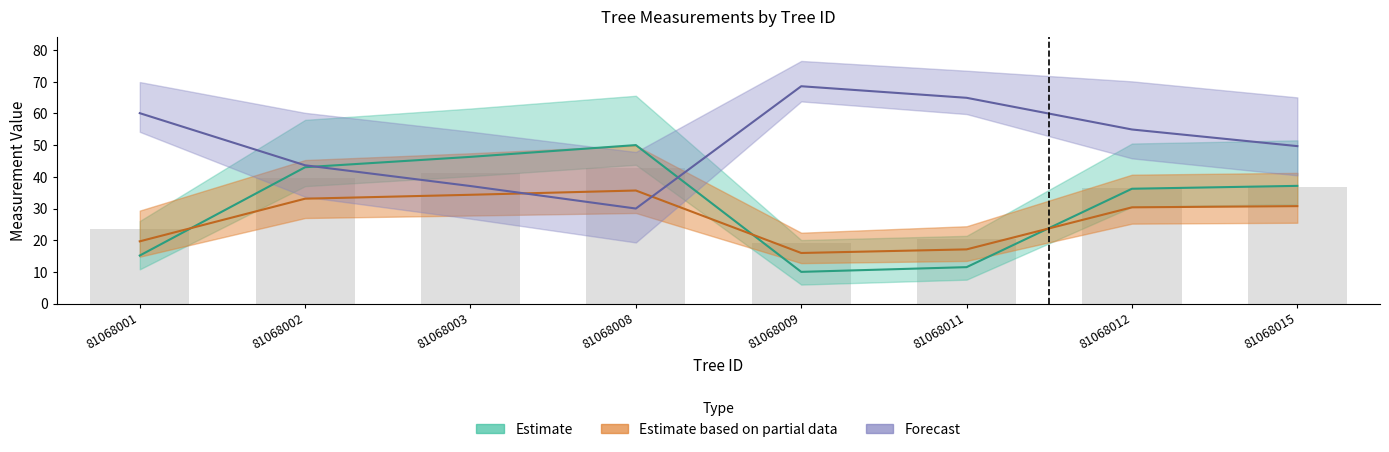

The h series shows 14.3 at 81068001. True or false?

False